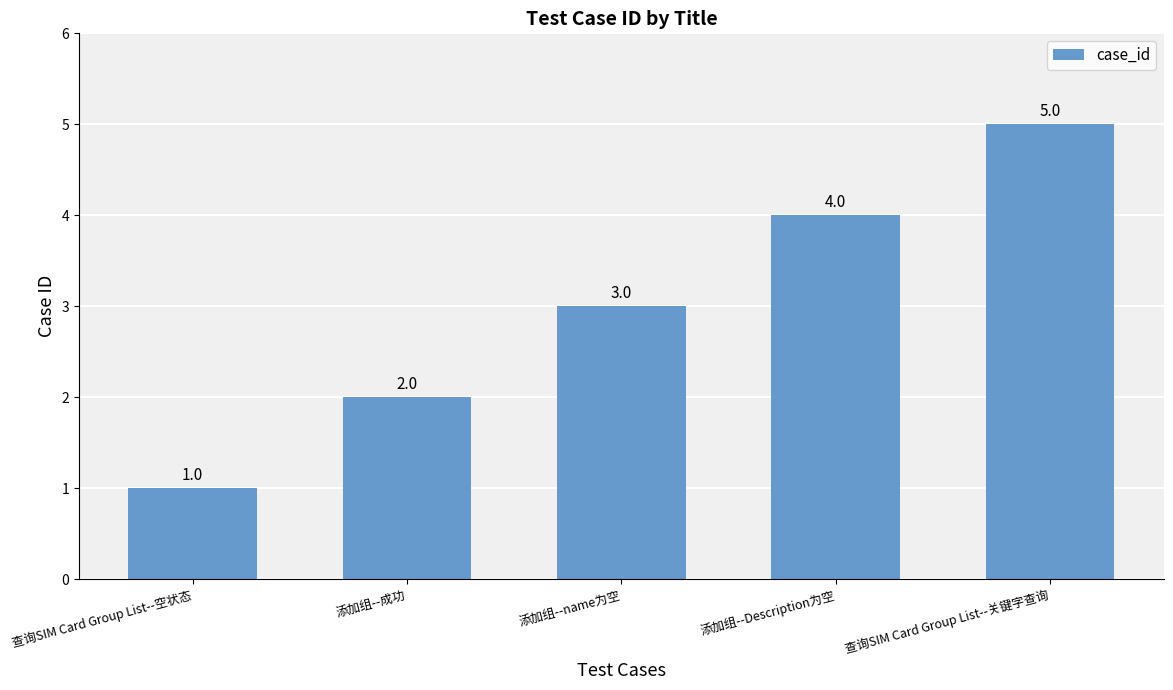

How many data points are less than 3?

2